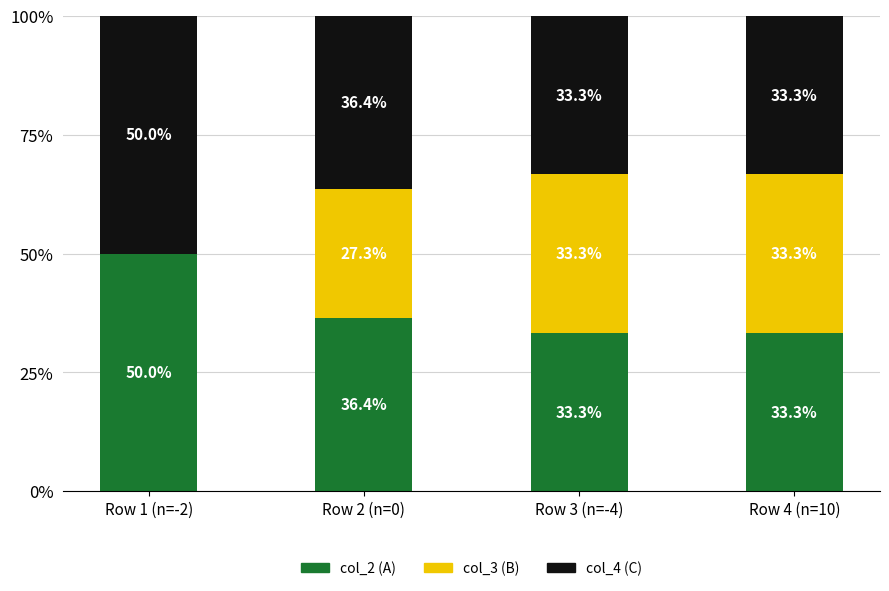

What is the maximum value for col_2 (A)?

50.0